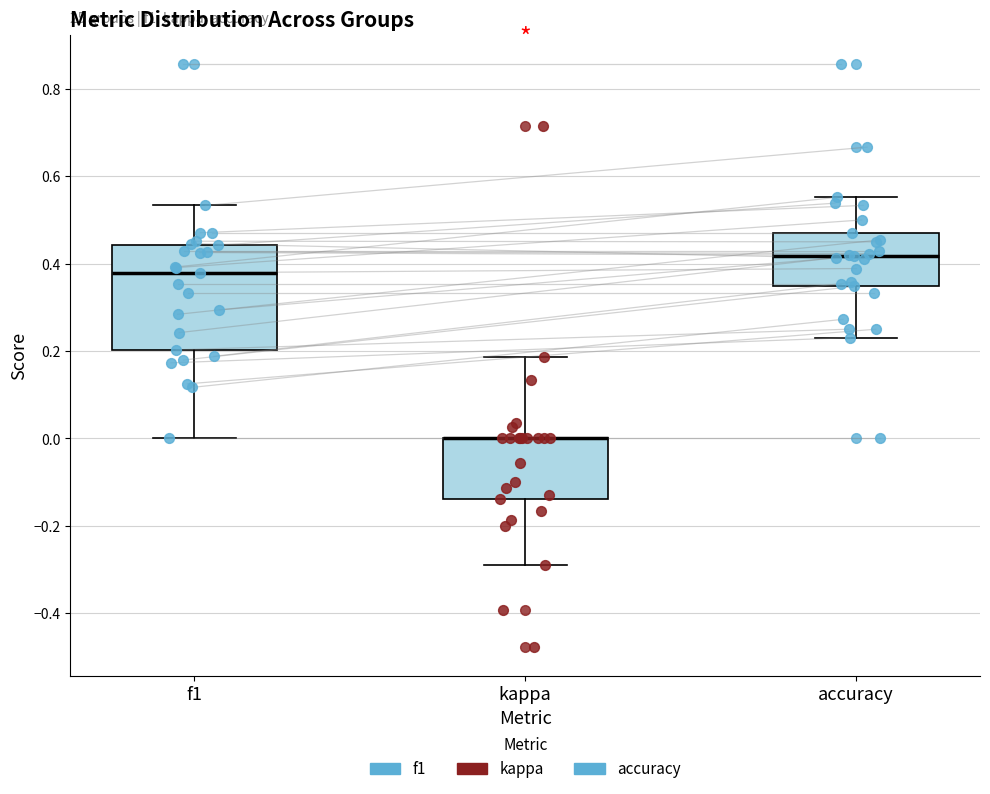

Which box is the tallest, from its lower edge to its upper edge?

f1